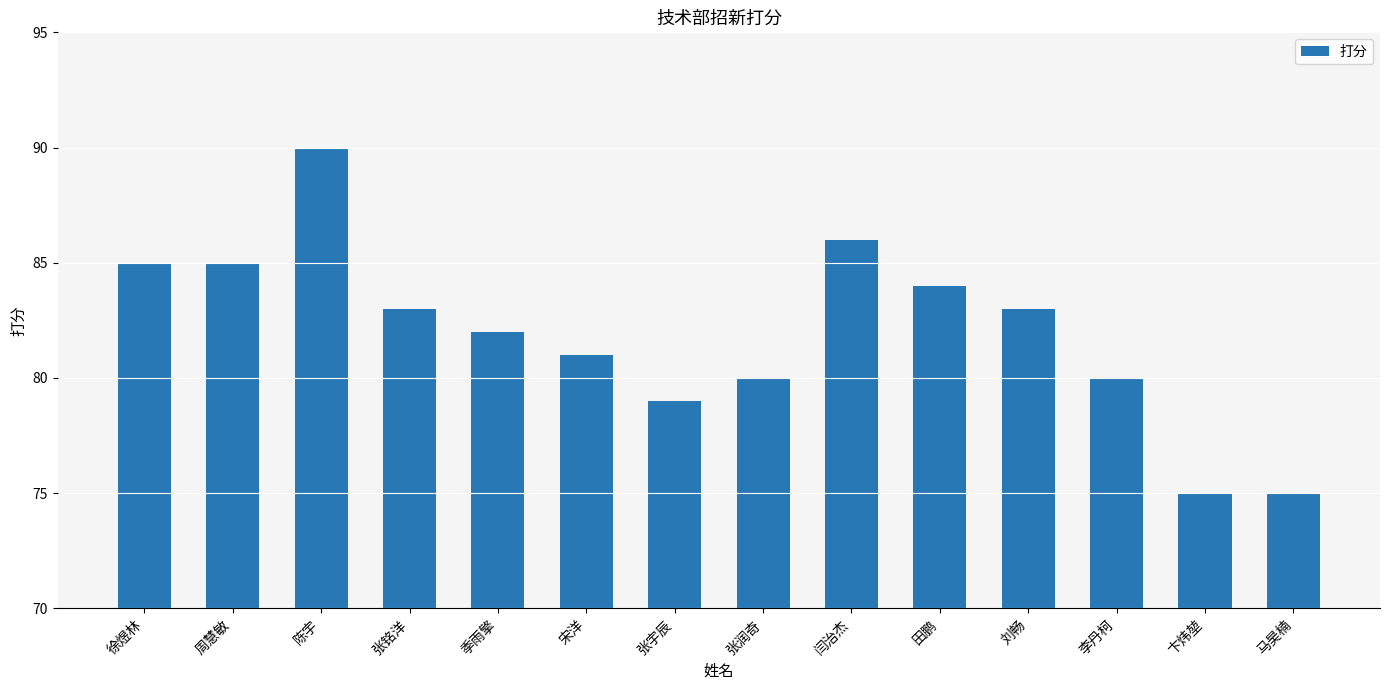

Read the value at 李丹柯.

80